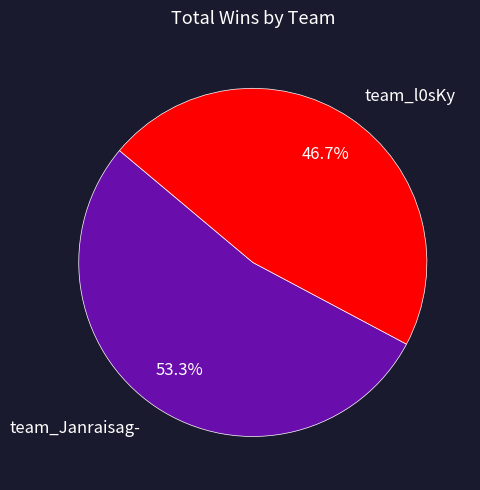

The team_l0sKy slice represents 47% of the pie. True or false?

True